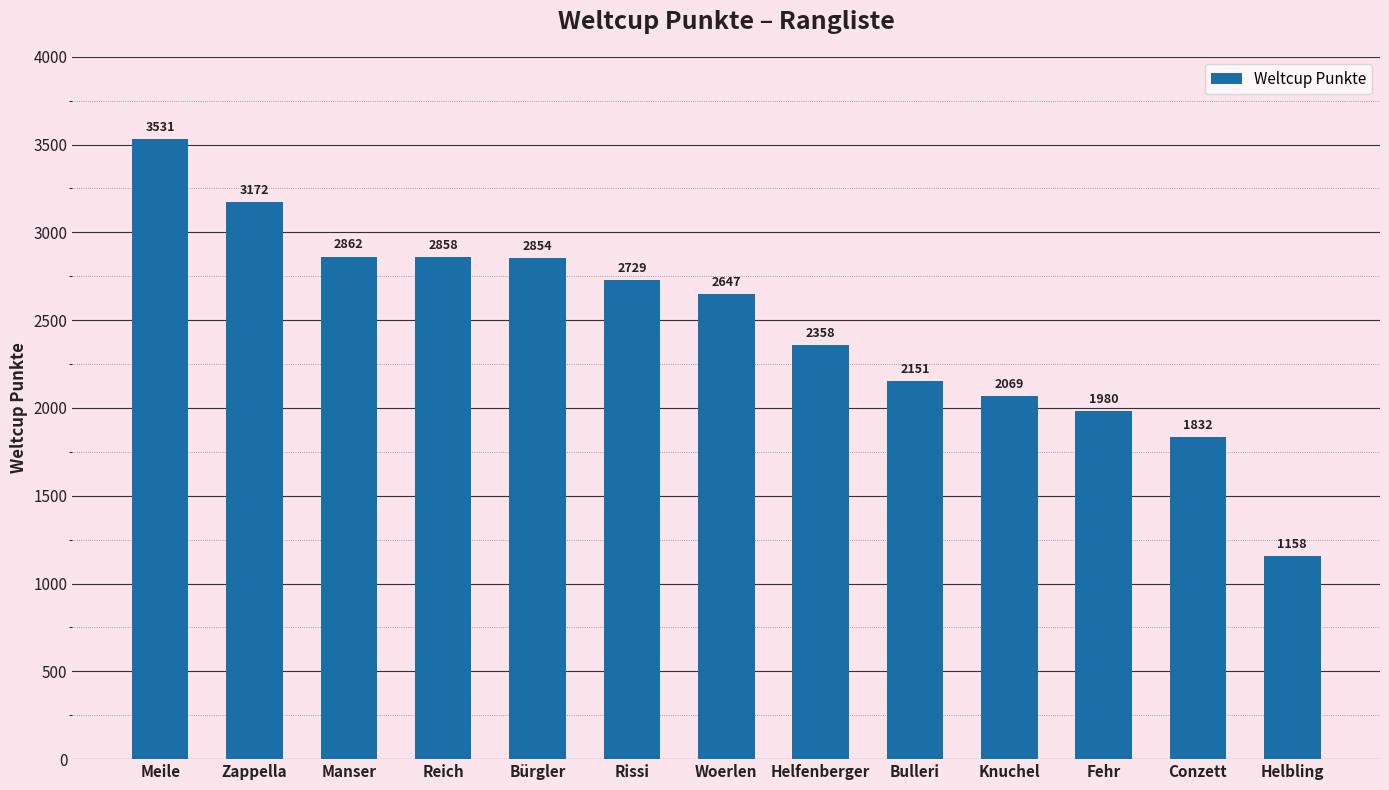

What is the difference between the second highest and minimum values?

2014